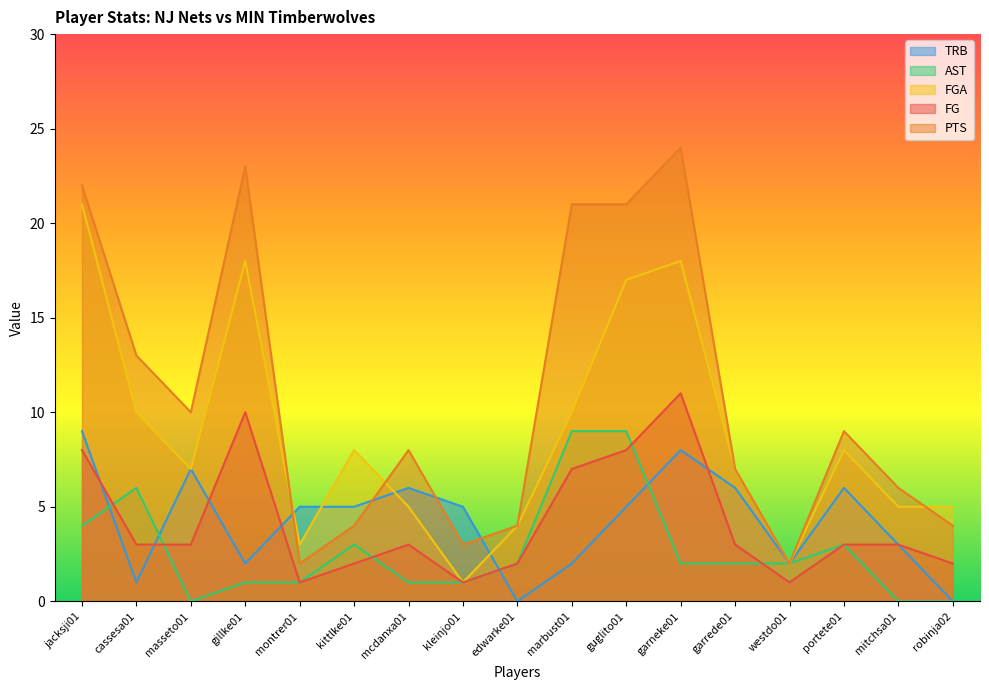

At how many categories does at least one series exceed 6?

11